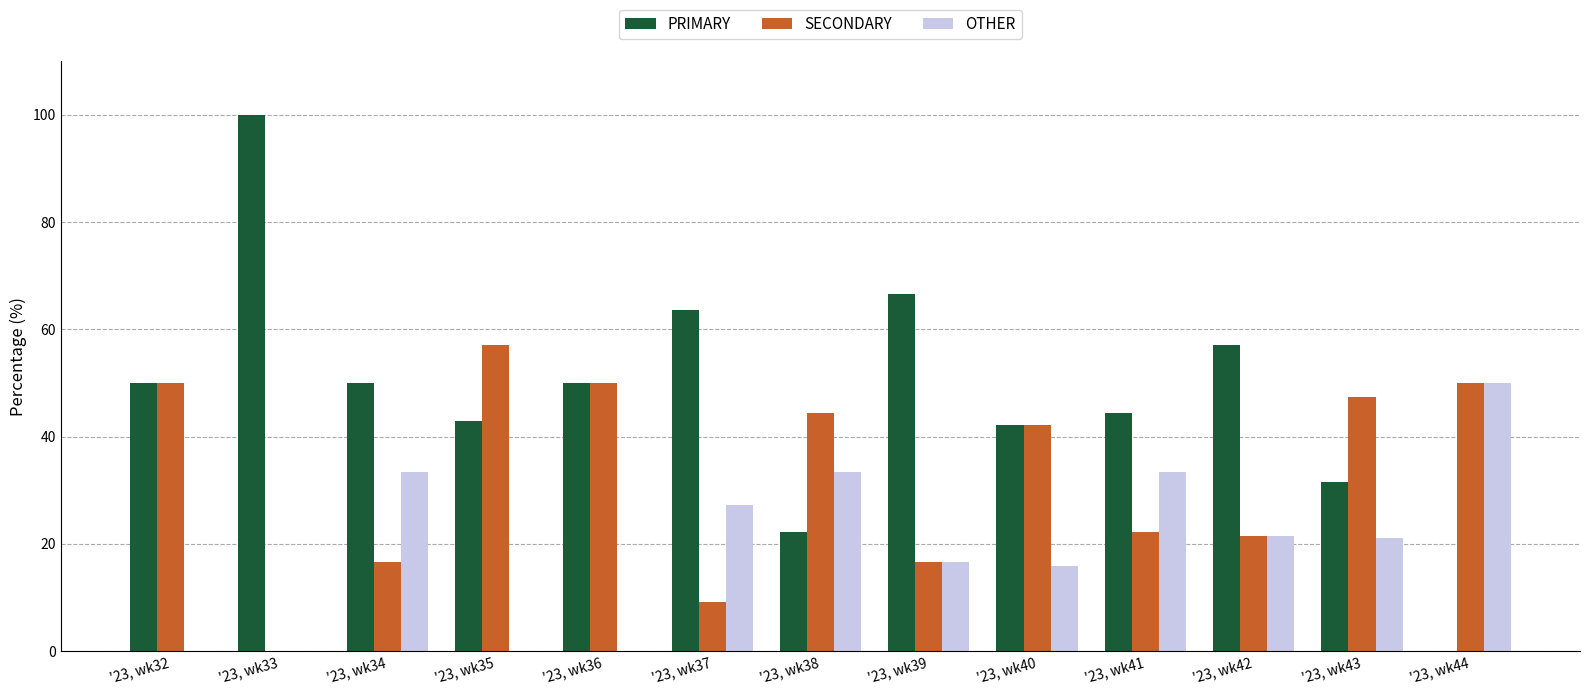

Which category has the highest value across all series?

'23, wk33